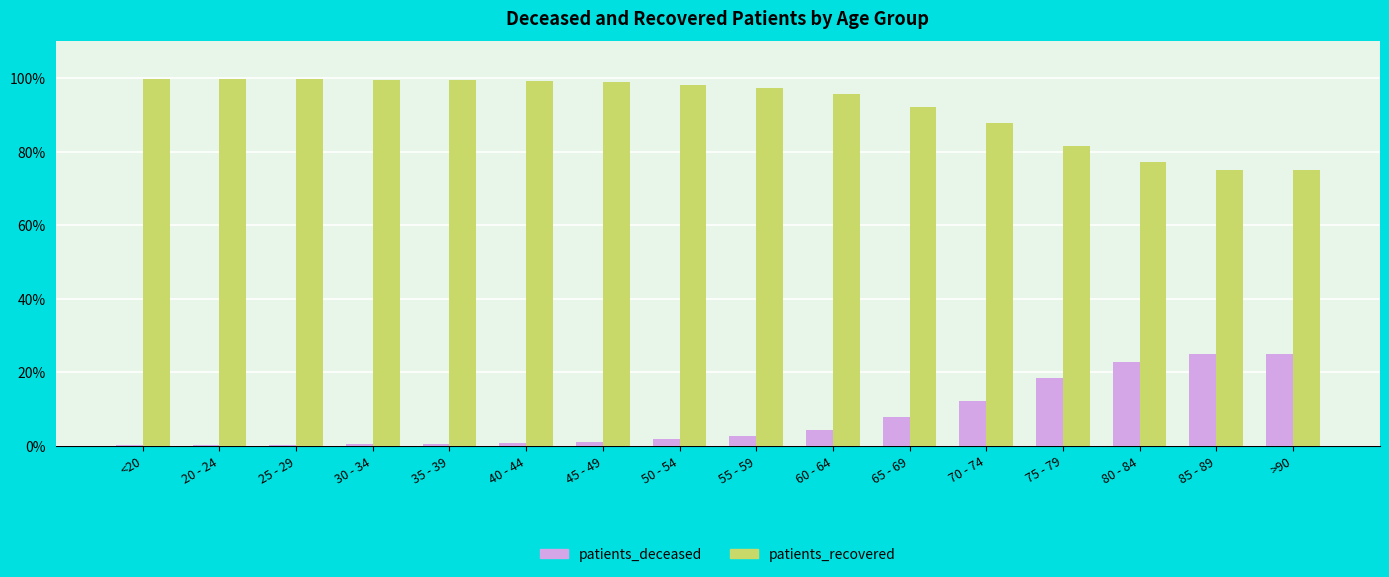

Which series has the largest total across all categories?

patients_recovered